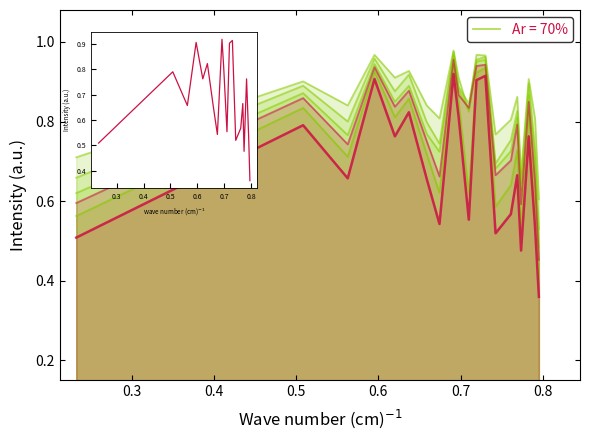

True or false: col_10 and col_1 cross at least once.

False